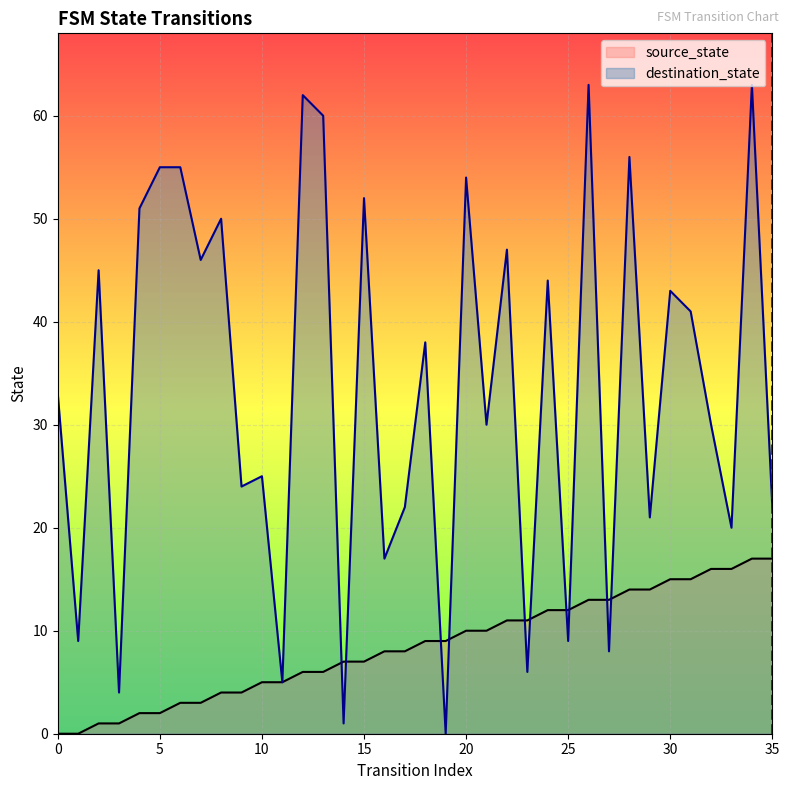

What is the difference between the maximum and minimum values in the destination_state series?

63